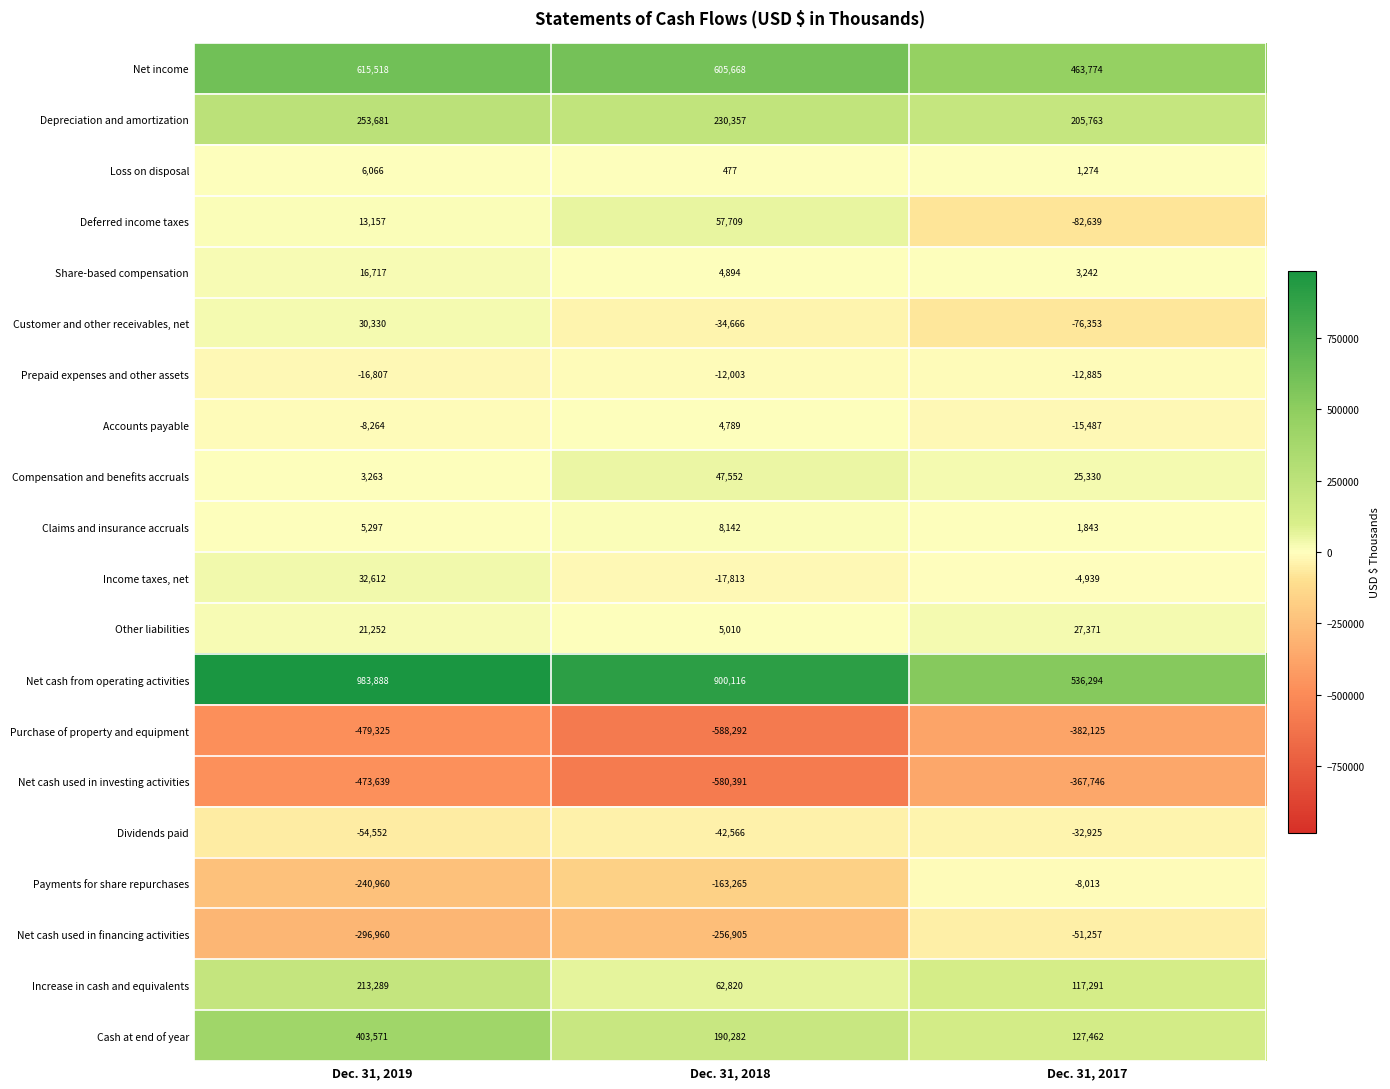

What is the sum of all Accounts payable values?

-18962